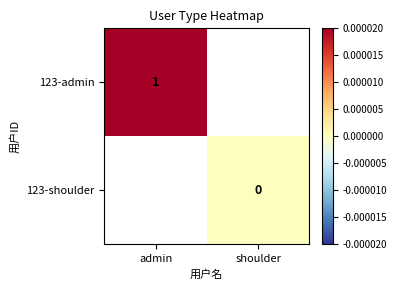

True or false: 123-admin has a value of 2 at admin.

False